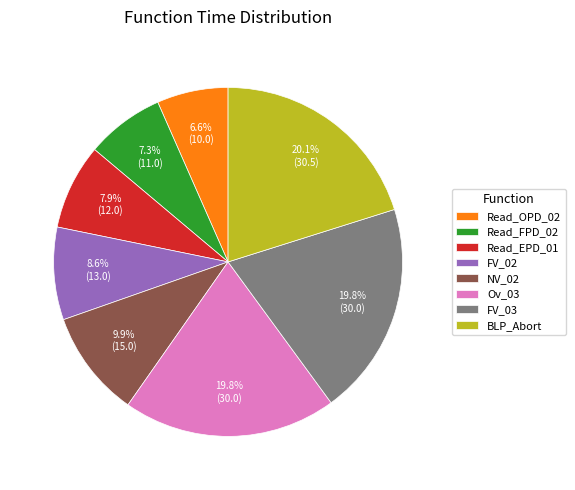

Which has a higher value, Read_OPD_02 or NV_02?

NV_02